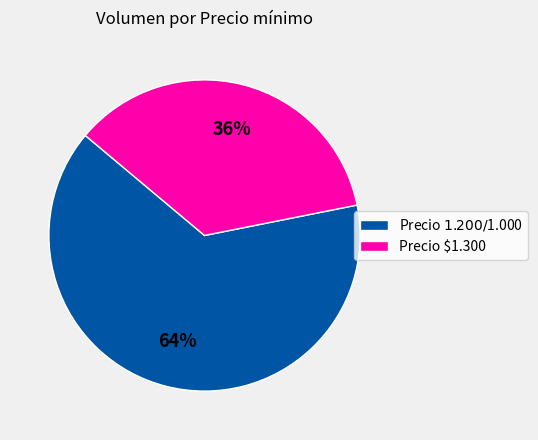

To the nearest percent, what is the average slice percentage?

50%